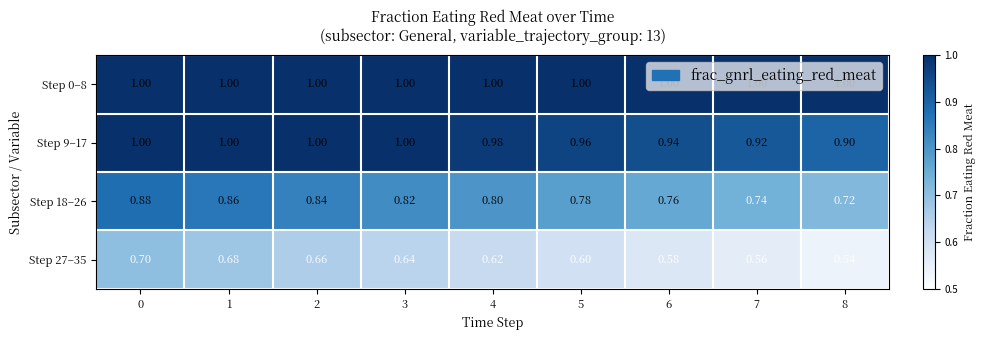

Is the value of Step 0–8 at 4 greater than the value of Step 18–26 at 0?

Yes